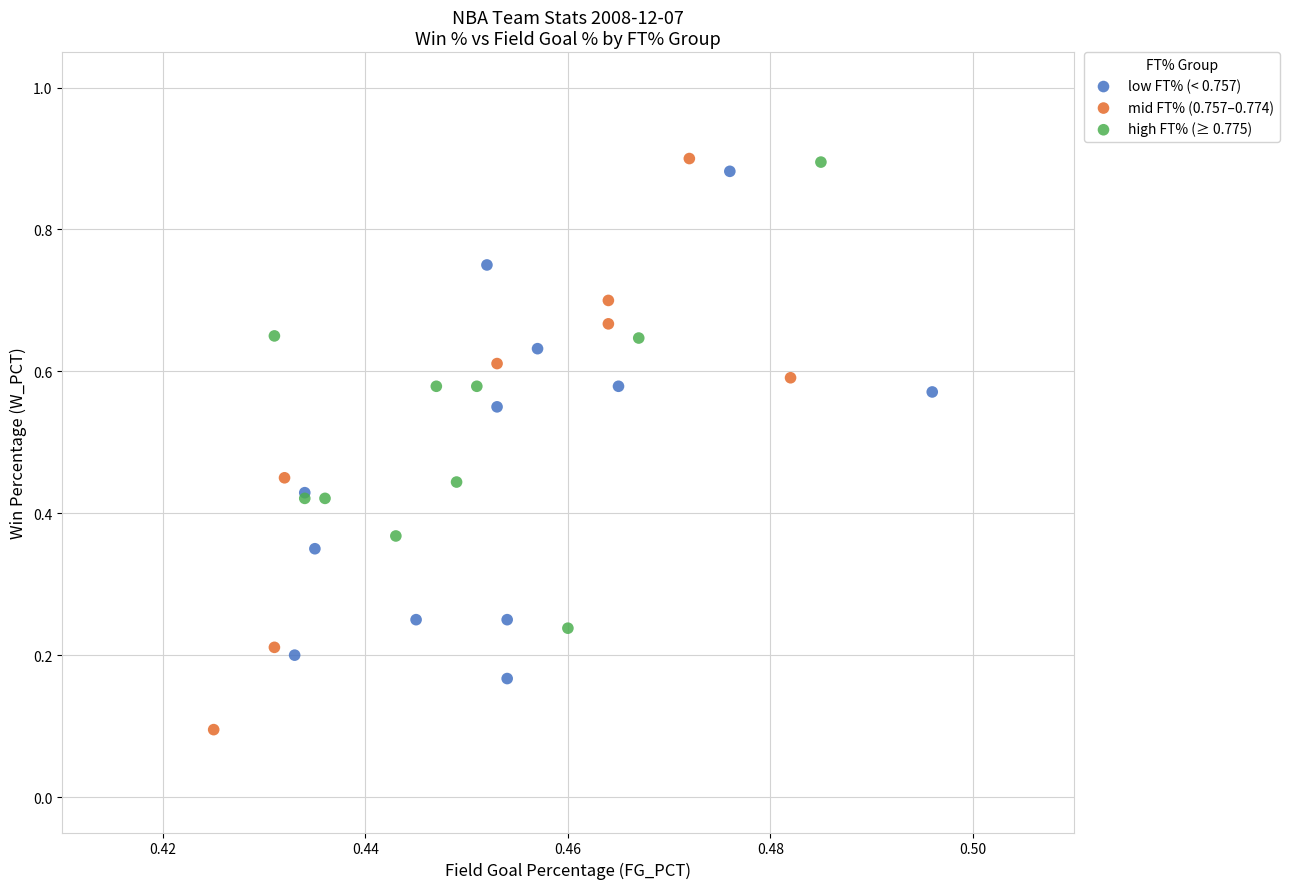

What are all the series names shown in the legend?

low FT% (< 0.757), mid FT% (0.757–0.774), high FT% (≥ 0.775)